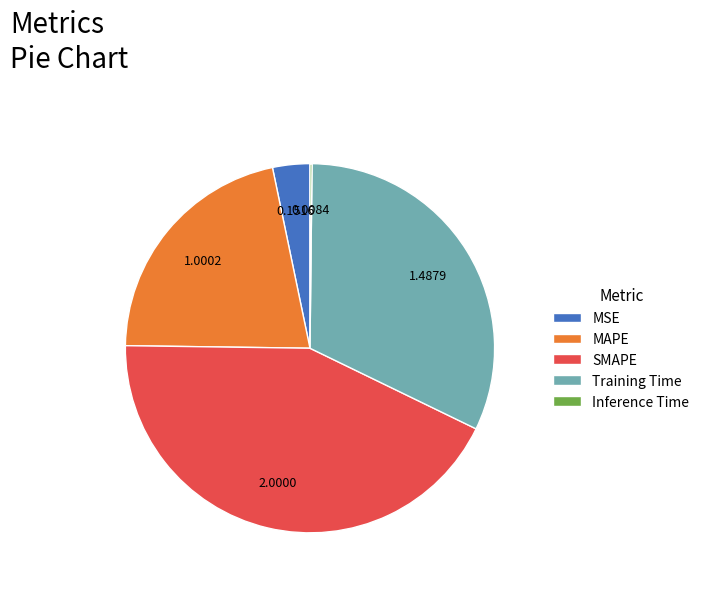

What is the largest slice in the pie chart?

SMAPE